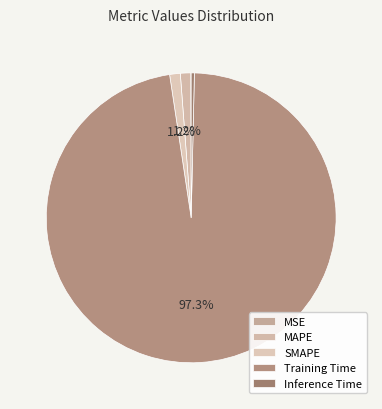

Which has a higher value, Inference Time or MAPE?

MAPE